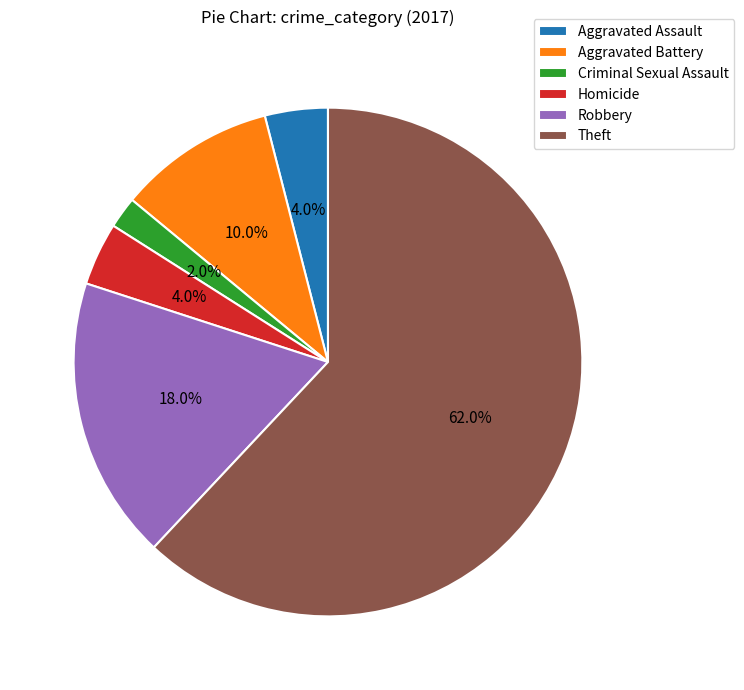

Count the number of slices in the pie.

6